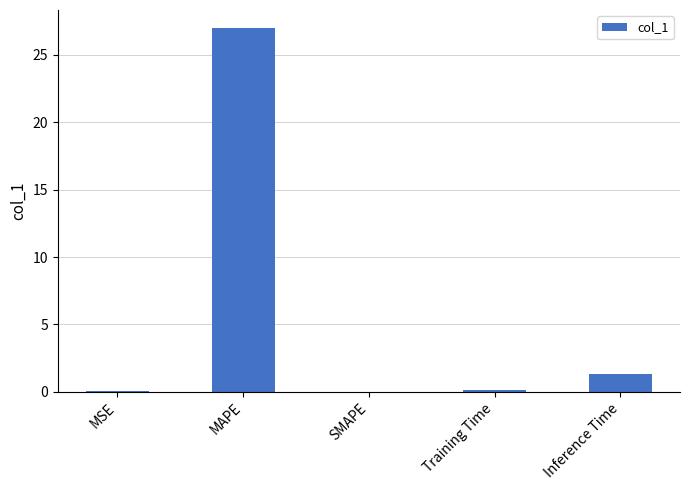

The value at SMAPE is 18.7. True or false?

False